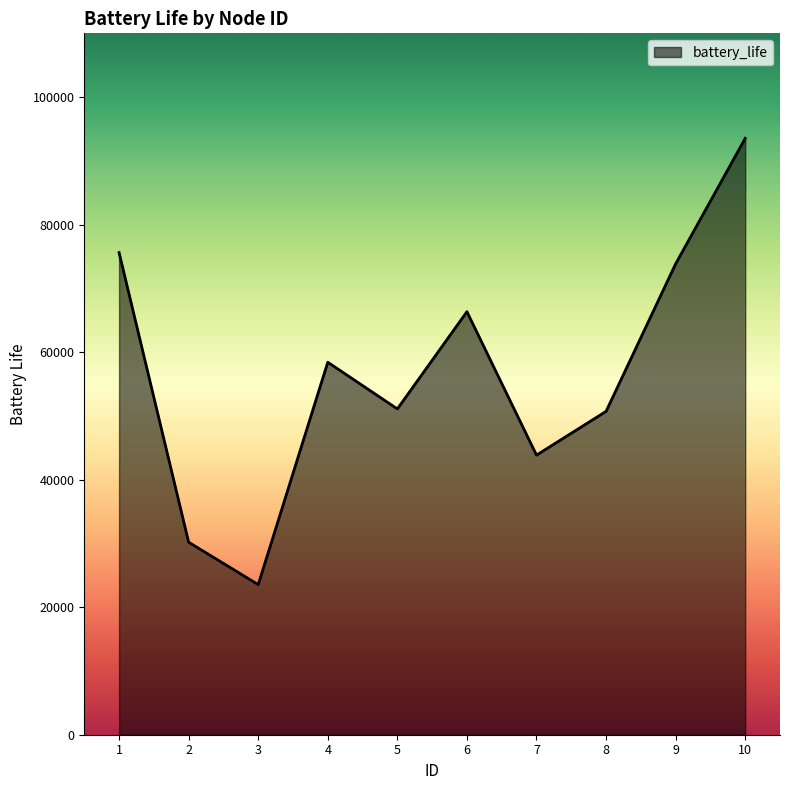

True or false: the data has more than 2 interior local peaks.

False